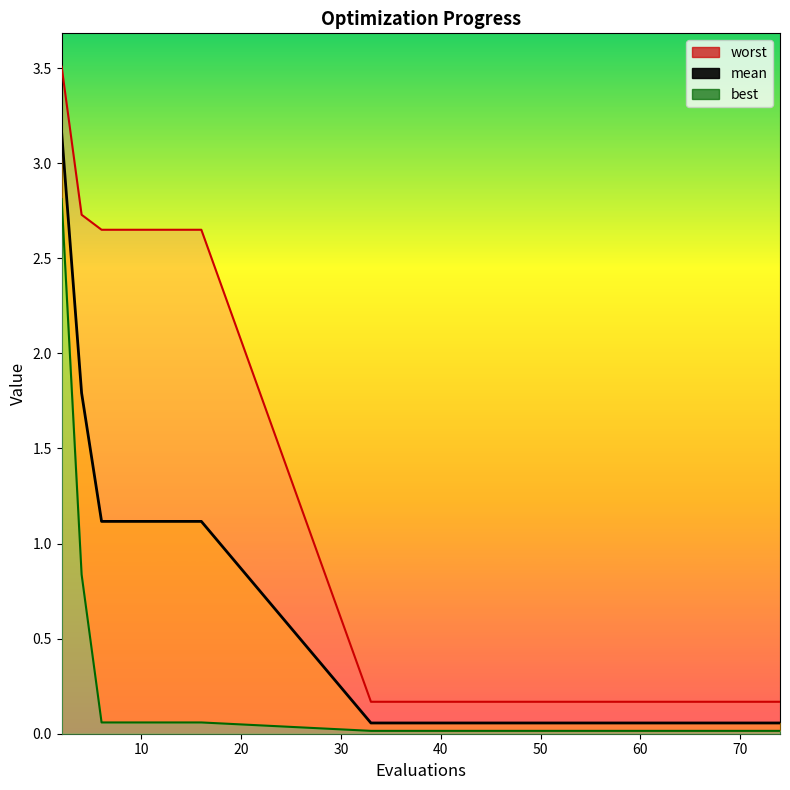

What are all the series names shown in the legend?

mean, best, worst